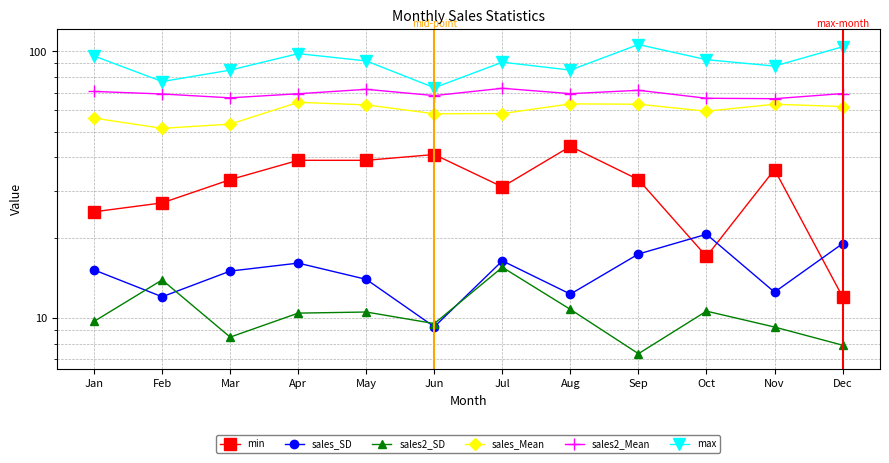

What are all the series names shown in the legend?

min, sales_SD, sales2_SD, sales_Mean, sales2_Mean, max